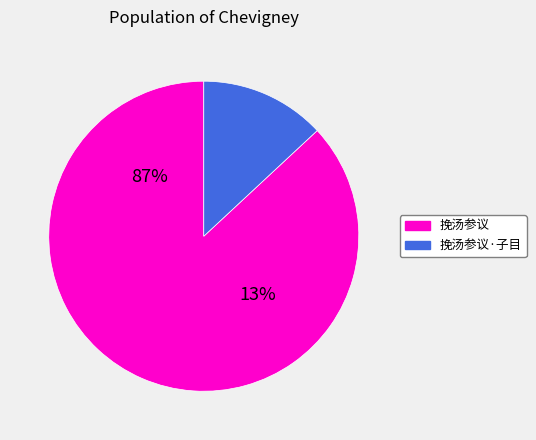

Is it true that 挽汤参议 is 6% of the pie?

False